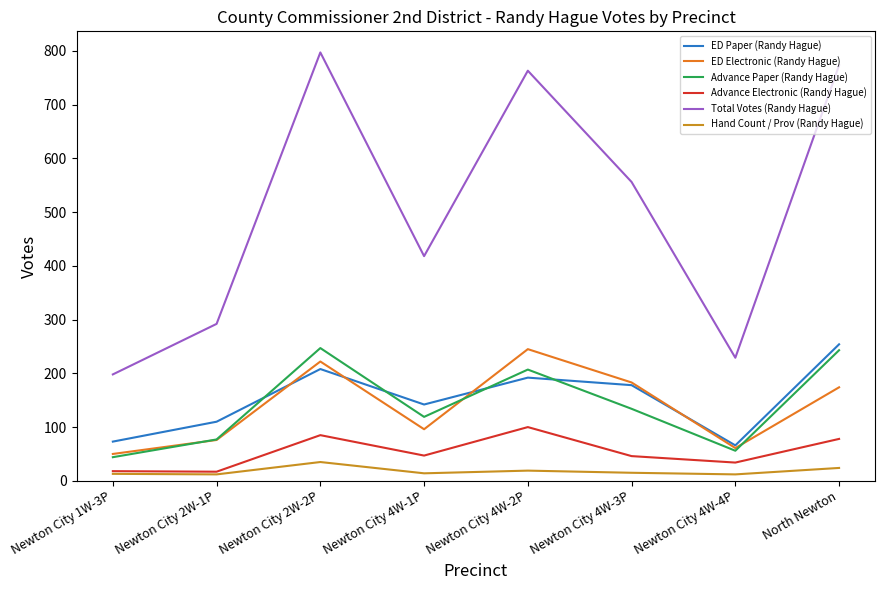

The Advance Electronic (Randy Hague) series shows 17 at Newton City 2W-1P. True or false?

True